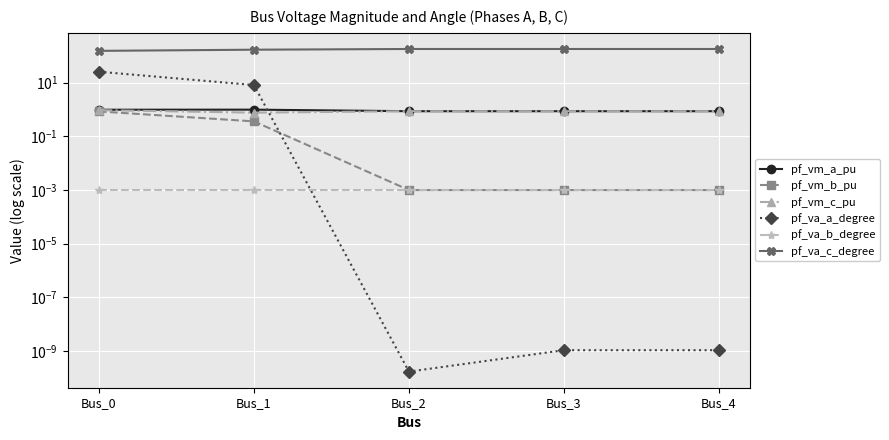

What is the greatest value displayed?

180.0